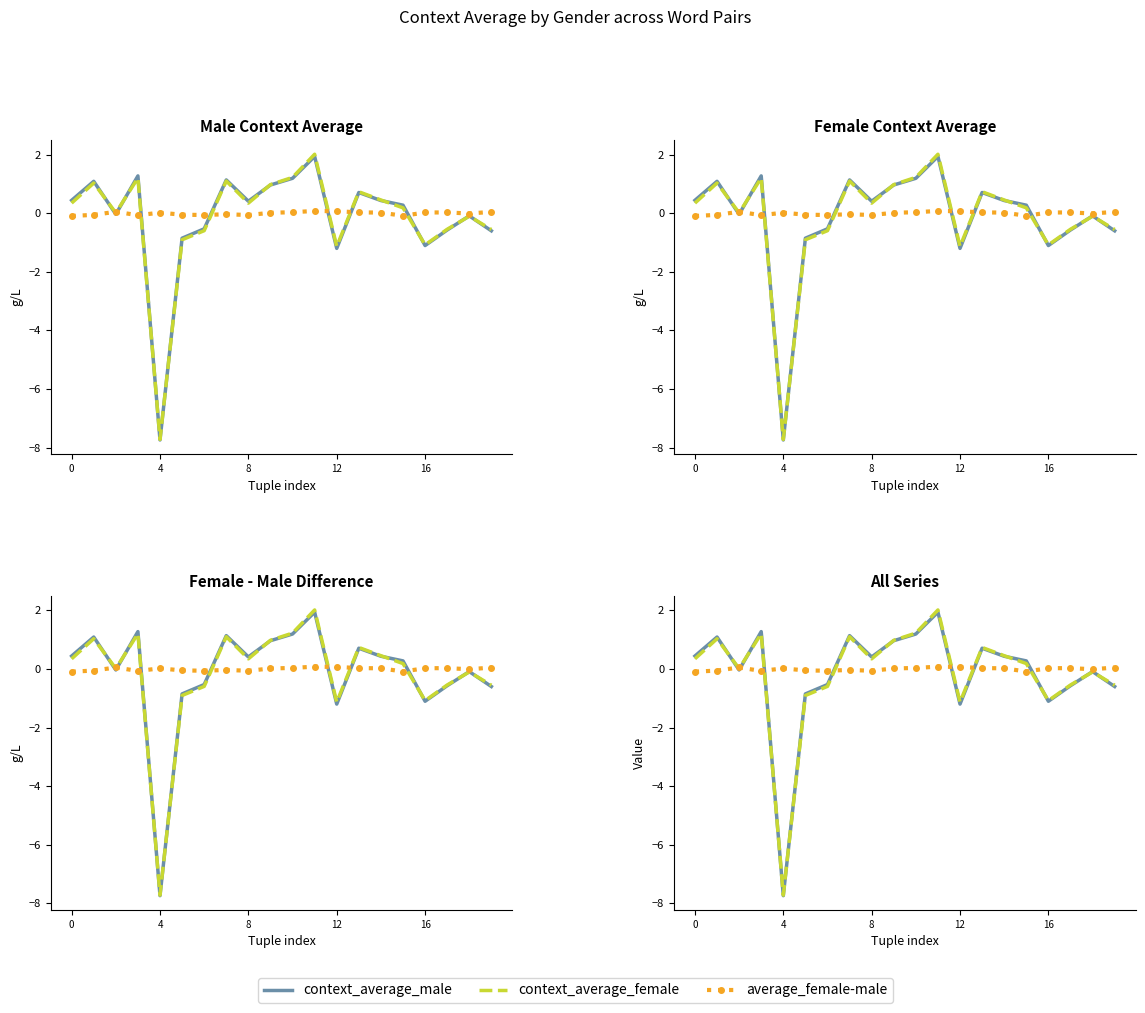

How many values in the average_female-male series are below 0?

9